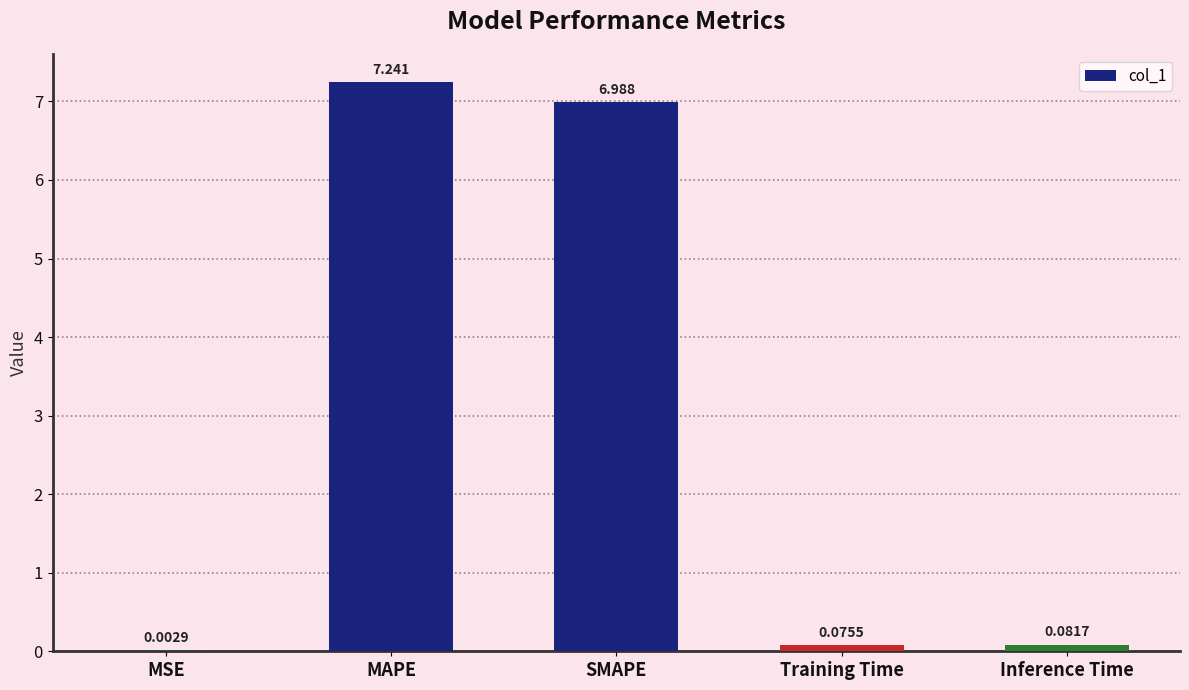

Are the bars horizontal?

No